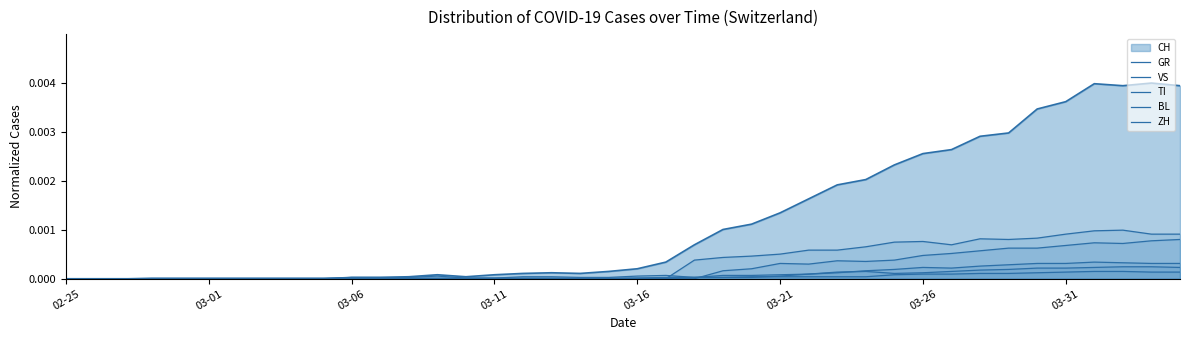

At which category is the sum across all series the highest?

36